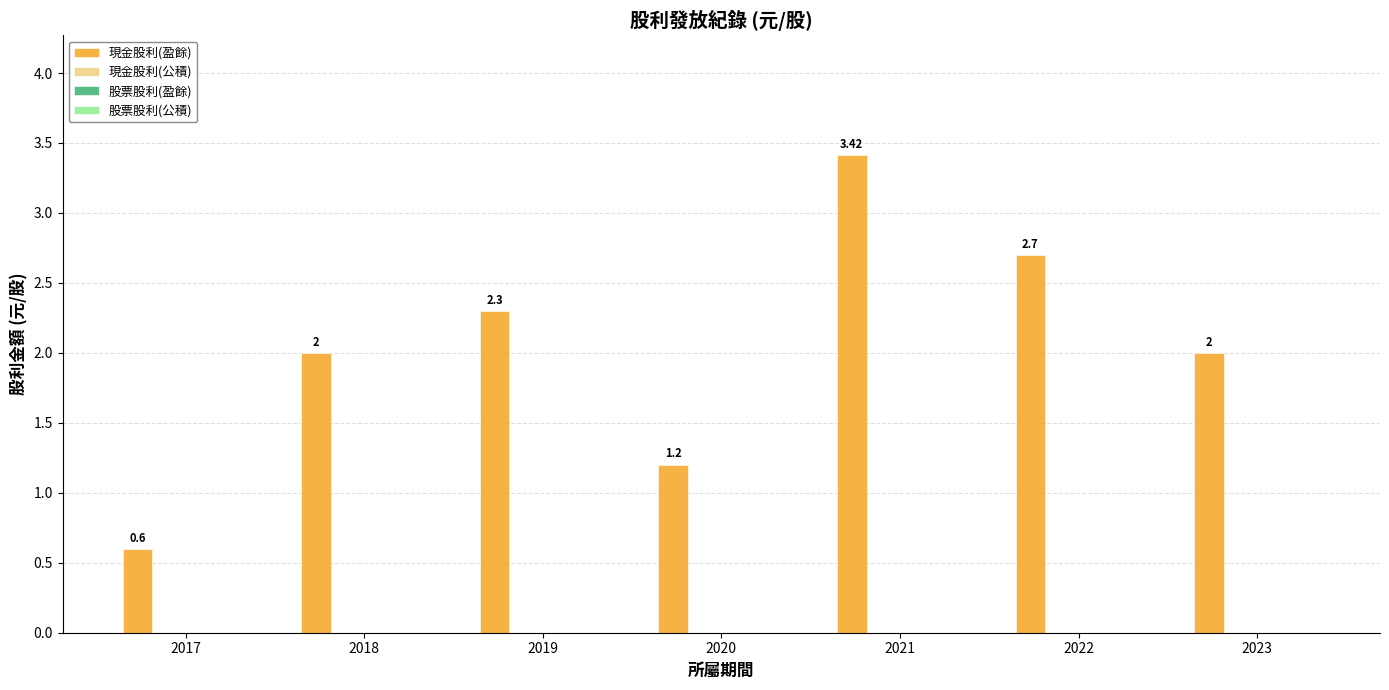

What is the difference between the maximum and minimum values?

2.8